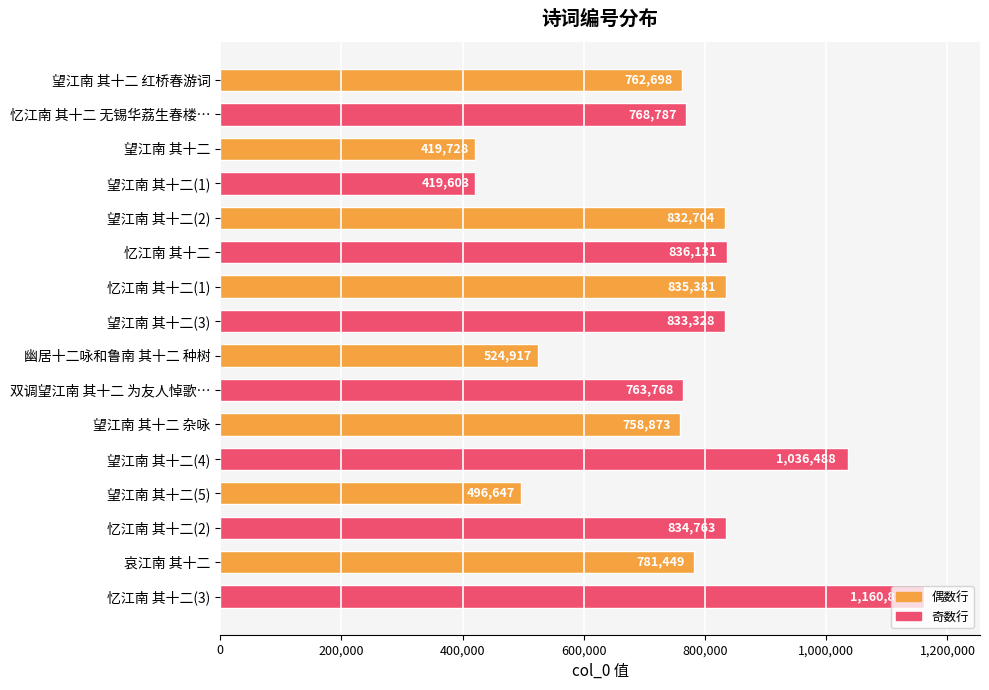

Which category has the highest value across all series?

忆江南 其十二(3)